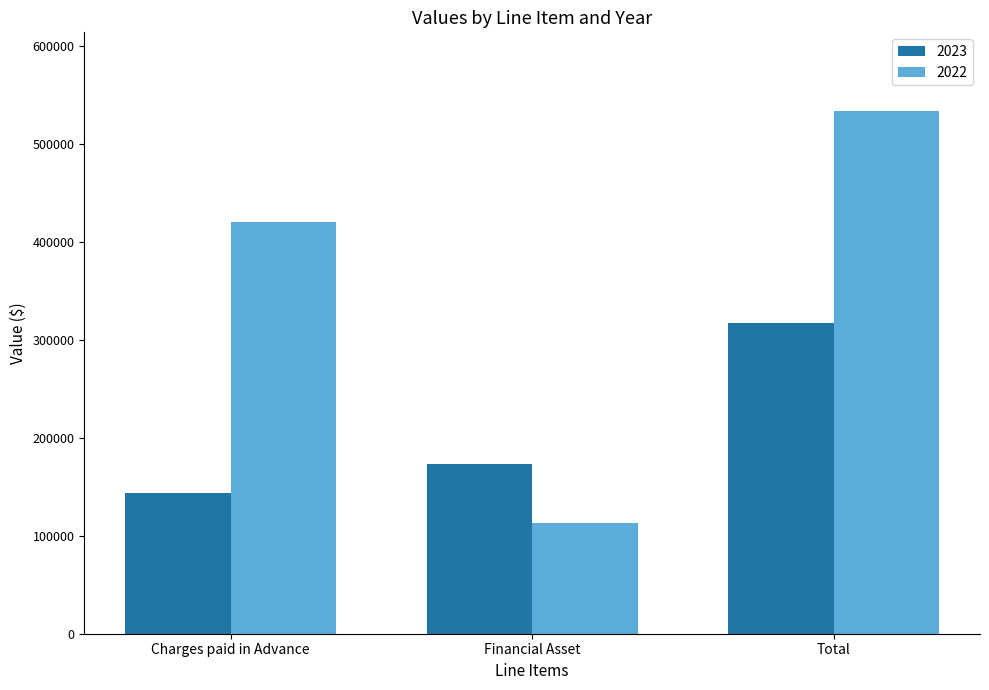

Reading left to right, what are all the values shown in this chart?

2023: Charges paid in Advance=143788	Financial Asset=173008	Total=316796
2022: Charges paid in Advance=420436	Financial Asset=113432	Total=533868